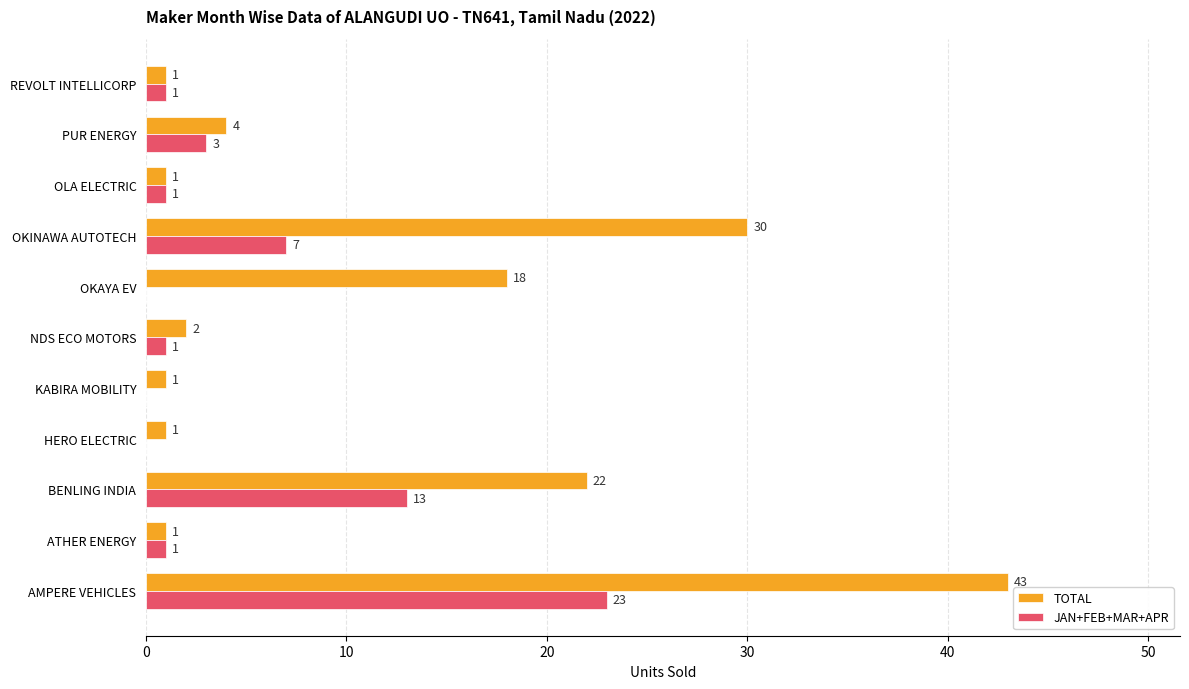

How many distinct data groups are displayed?

2